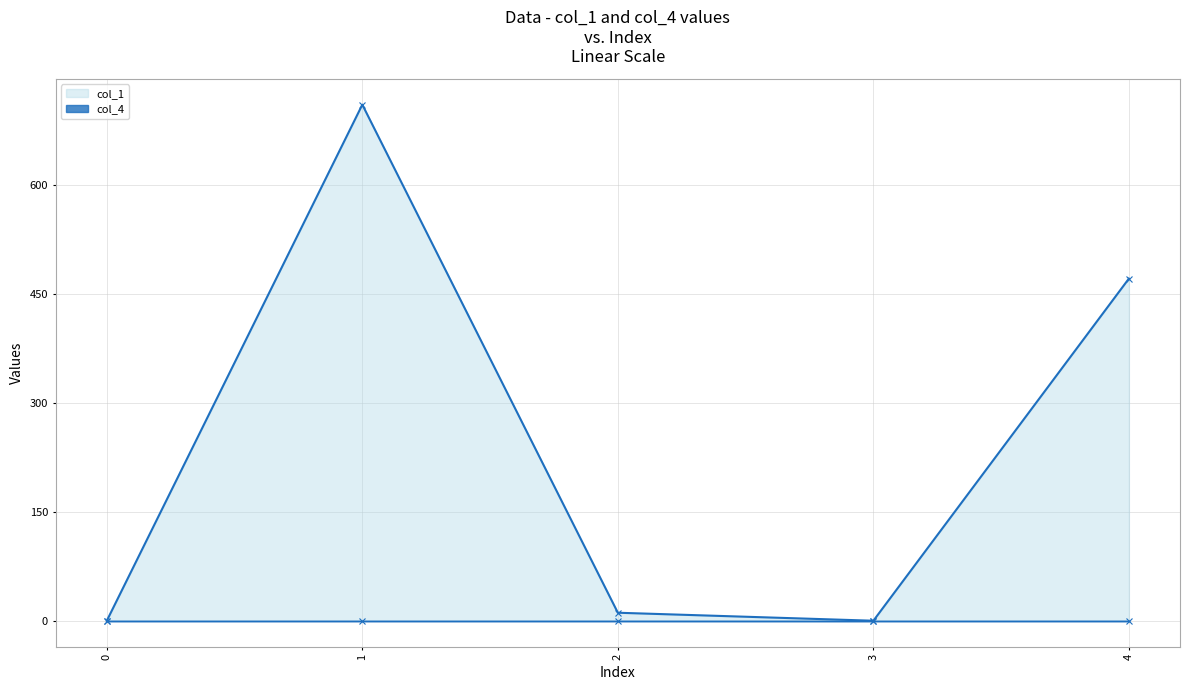

How many interior local peaks (higher than both neighbors) does the data have?

1